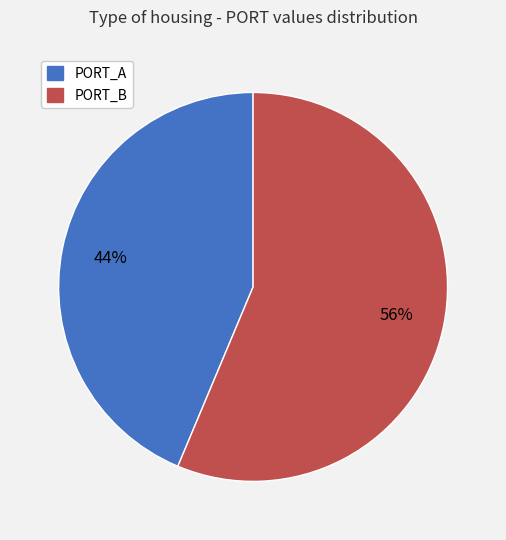

How many segments does this pie chart have?

2